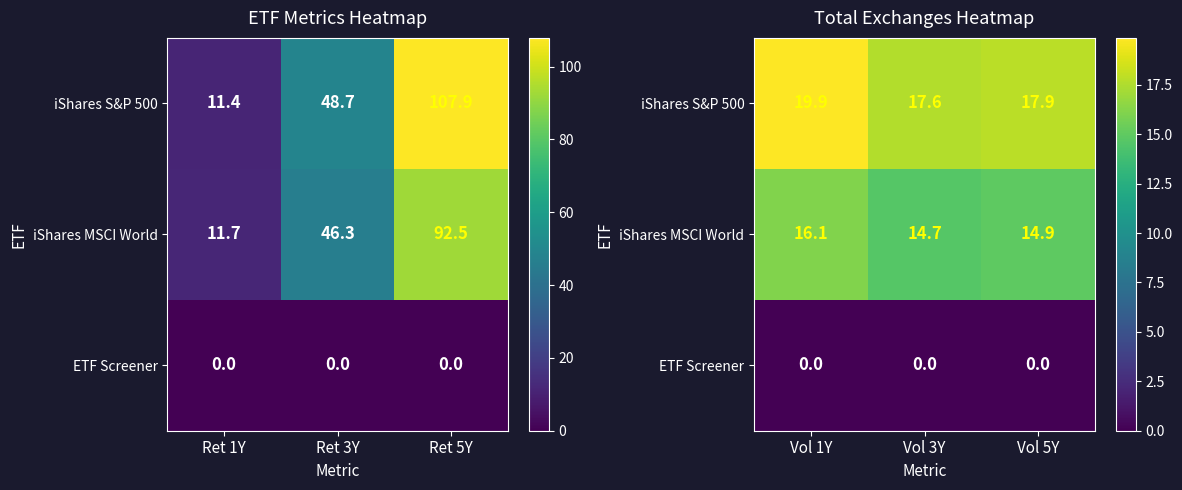

The value of iShares MSCI World at Vol 5Y is 5.8. True or false?

False